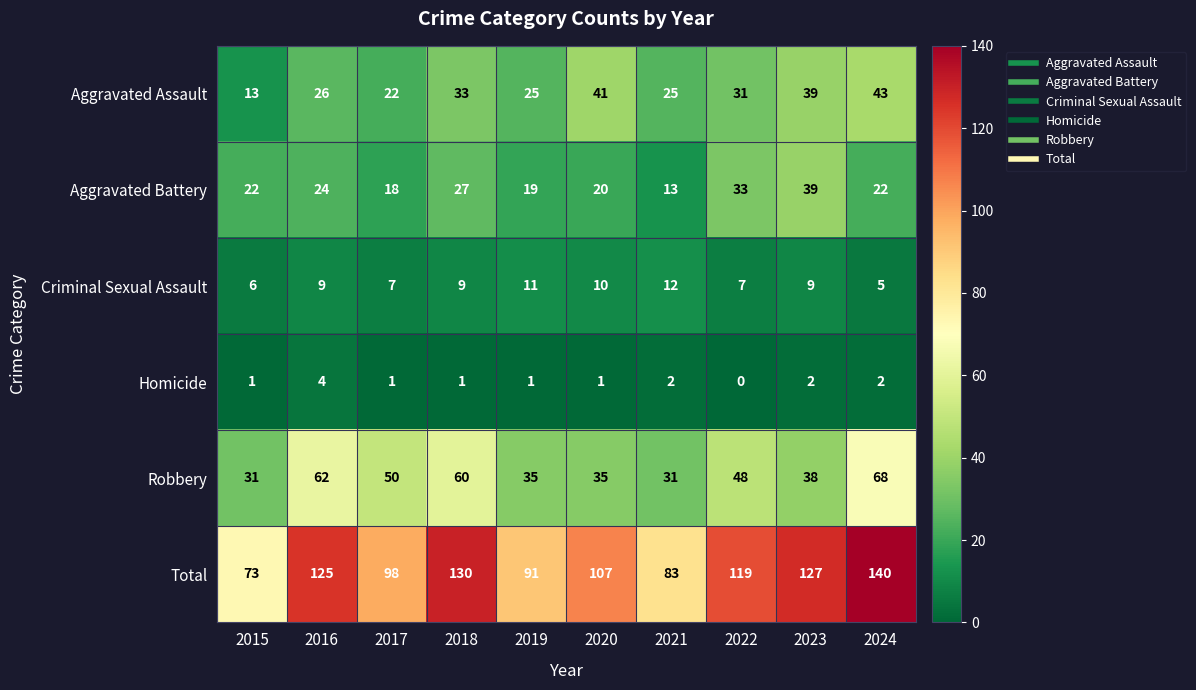

What is the spread (max minus min) of values at 2021?

81